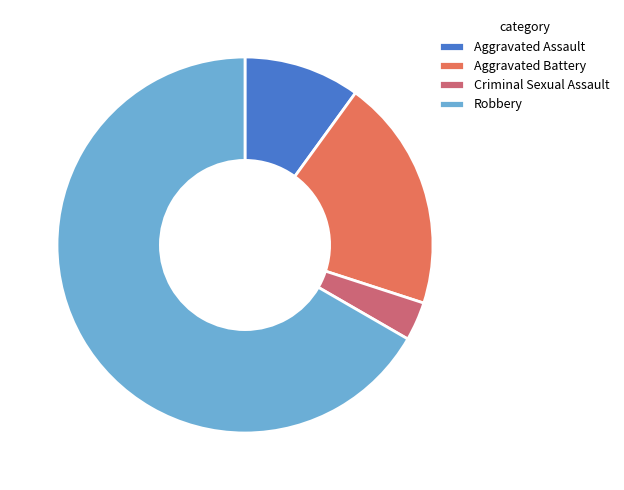

Which category has the biggest portion of the pie?

Robbery